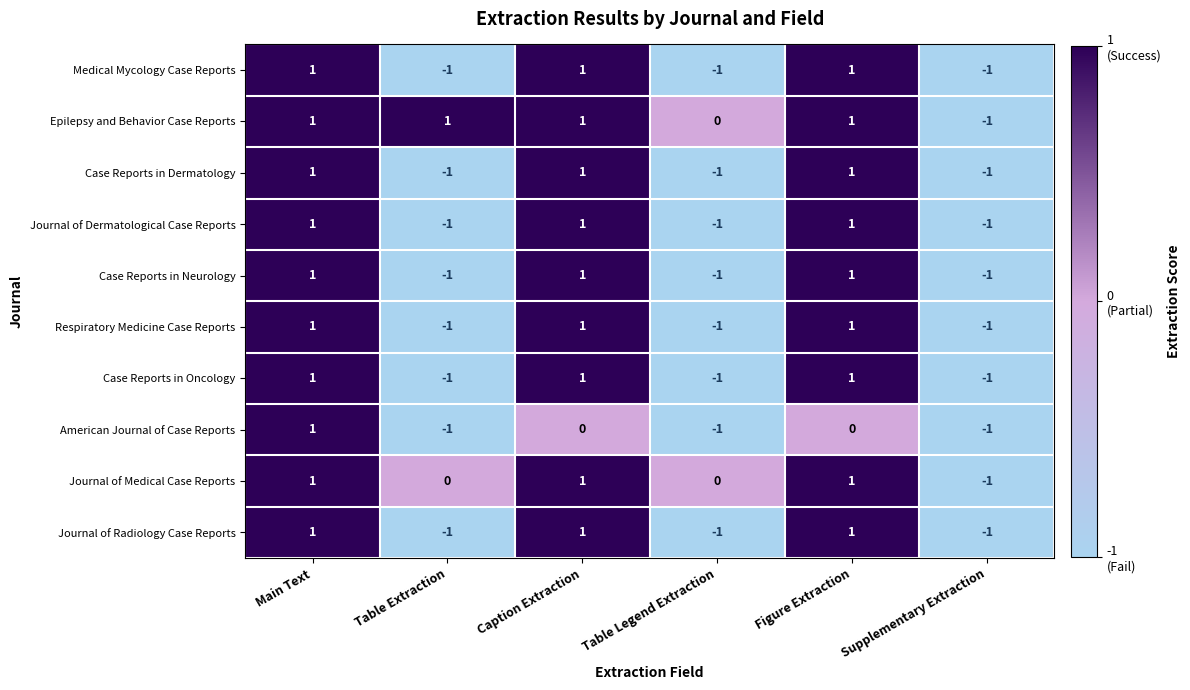

True or false: Epilepsy and Behavior Case Reports has a value of 0 at Table Legend Extraction.

True